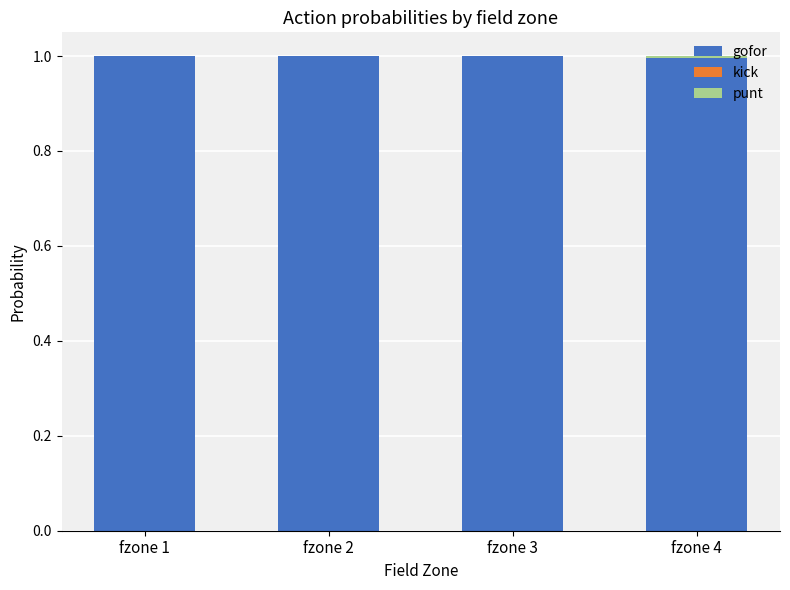

What is the maximum value for gofor?

1.0